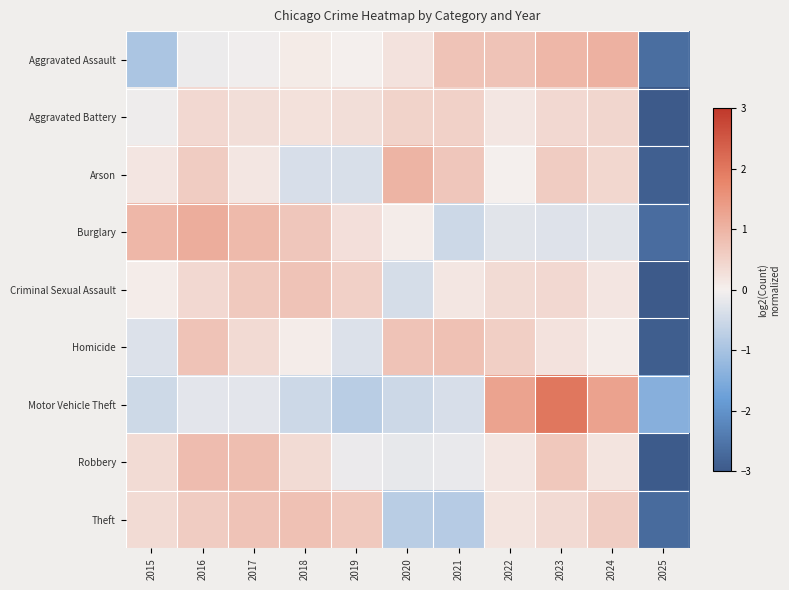

Reading left to right, transcribe all the data shown in this chart.

Aggravated Assault: 2015=-0.9	2016=-0.1	2017=-0.1	2018=0.1	2019=-0.0	2020=0.2	2021=0.7	2022=0.7	2023=0.9	2024=1.0	2025=-2.6
Aggravated Battery: 2015=-0.1	2016=0.4	2017=0.3	2018=0.2	2019=0.3	2020=0.5	2021=0.5	2022=0.1	2023=0.4	2024=0.4	2025=-3.1
Arson: 2015=0.2	2016=0.6	2017=0.2	2018=-0.4	2019=-0.4	2020=1.0	2021=0.7	2022=-0.0	2023=0.6	2024=0.4	2025=-2.9
Burglary: 2015=0.9	2016=1.1	2017=0.9	2018=0.7	2019=0.3	2020=0.1	2021=-0.5	2022=-0.3	2023=-0.3	2024=-0.2	2025=-2.6
Criminal Sexual Assault: 2015=0.1	2016=0.4	2017=0.6	2018=0.7	2019=0.5	2020=-0.4	2021=0.2	2022=0.3	2023=0.4	2024=0.2	2025=-3.0
Homicide: 2015=-0.3	2016=0.7	2017=0.4	2018=0.1	2019=-0.3	2020=0.7	2021=0.8	2022=0.6	2023=0.2	2024=0.1	2025=-2.9
Motor Vehicle Theft: 2015=-0.5	2016=-0.2	2017=-0.2	2018=-0.5	2019=-0.8	2020=-0.5	2021=-0.4	2022=1.3	2023=2.0	2024=1.3	2025=-1.4
Robbery: 2015=0.3	2016=0.9	2017=0.8	2018=0.3	2019=-0.1	2020=-0.2	2021=-0.1	2022=0.2	2023=0.7	2024=0.2	2025=-3.0
Theft: 2015=0.3	2016=0.6	2017=0.7	2018=0.8	2019=0.6	2020=-0.8	2021=-0.8	2022=0.2	2023=0.4	2024=0.6	2025=-2.7